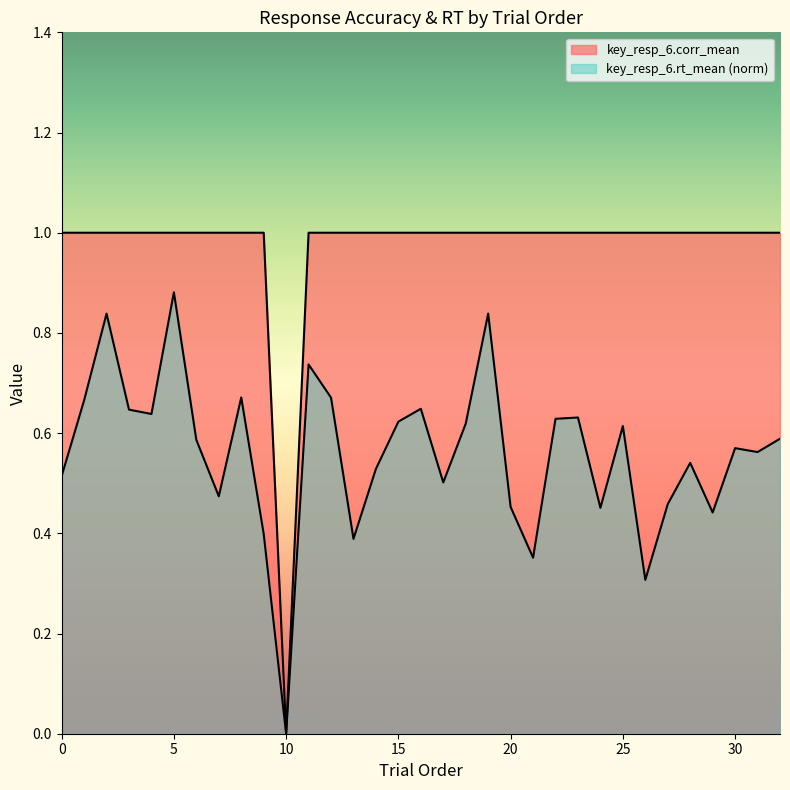

How many values in the key_resp_6.corr_mean series are below 1?

1